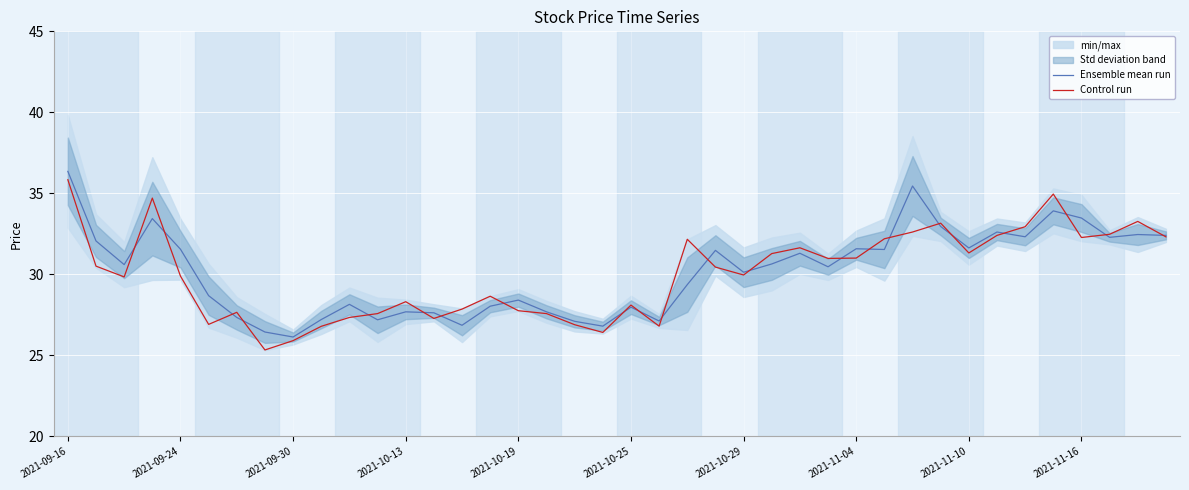

The Control run series shows 18.5 at 2021-10-19. True or false?

False